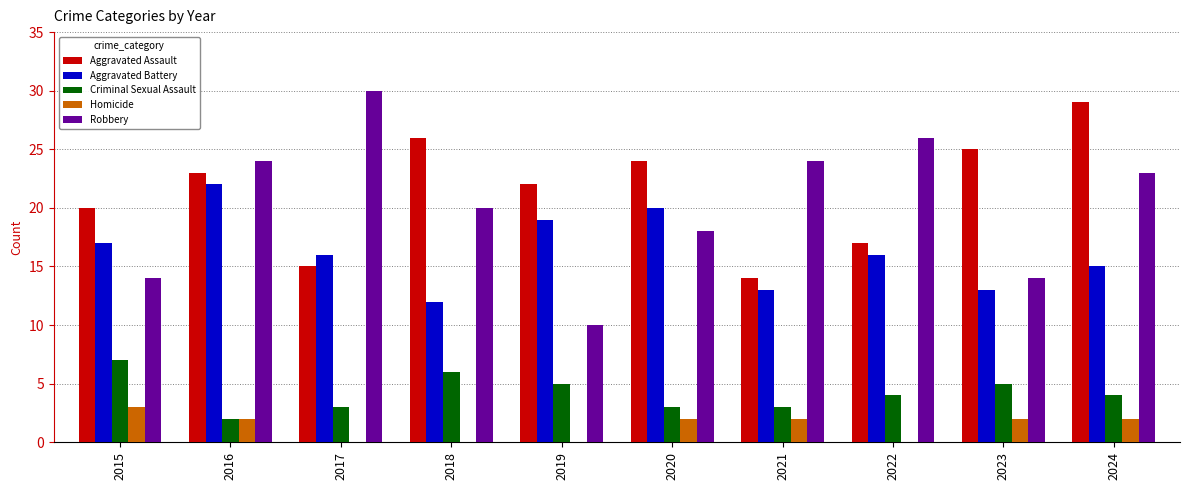

What is the sum of all Aggravated Battery values?

163